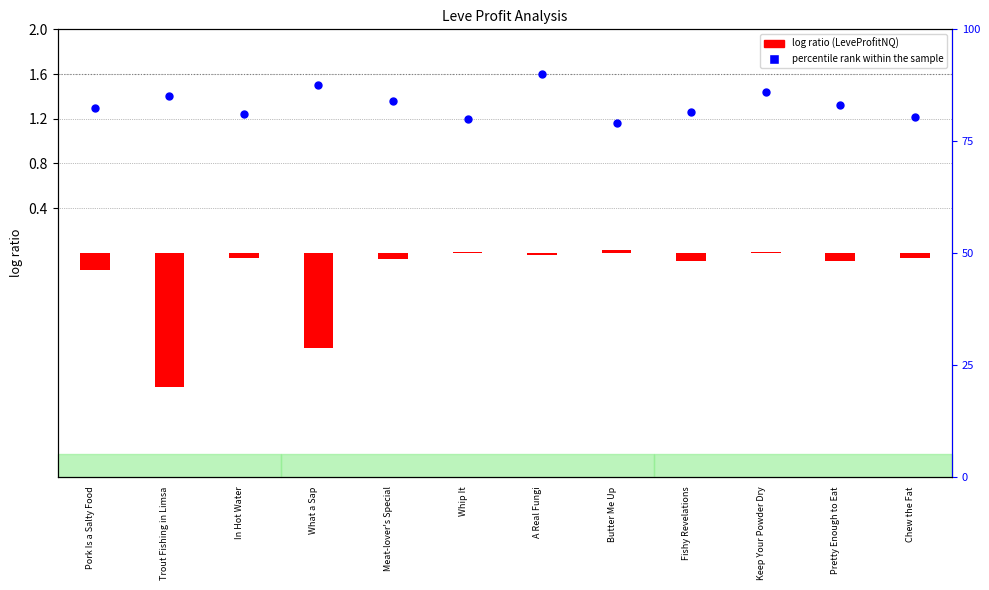

Which series has the largest total across all categories?

percentile rank within the sample